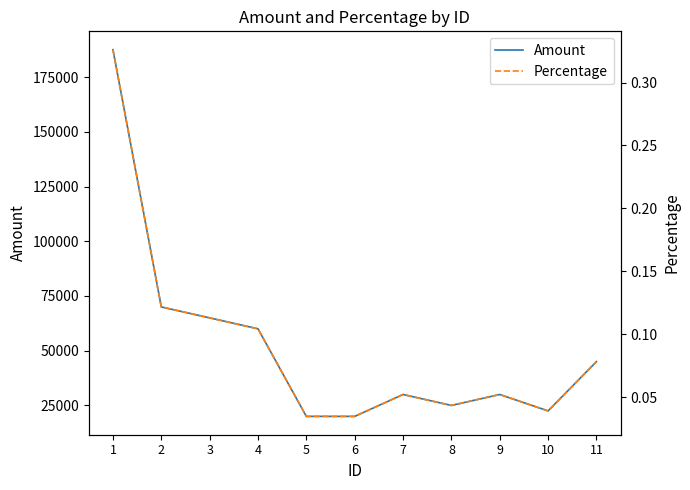

What is the highest value of the Percentage series?

0.3